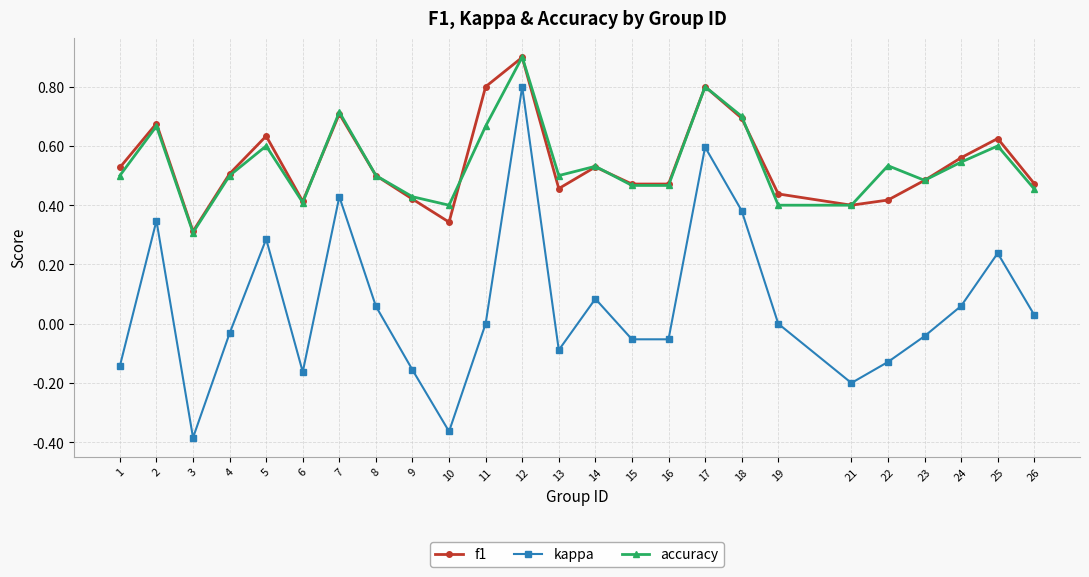

True or false: f1 has more than 1 interior local peaks.

True